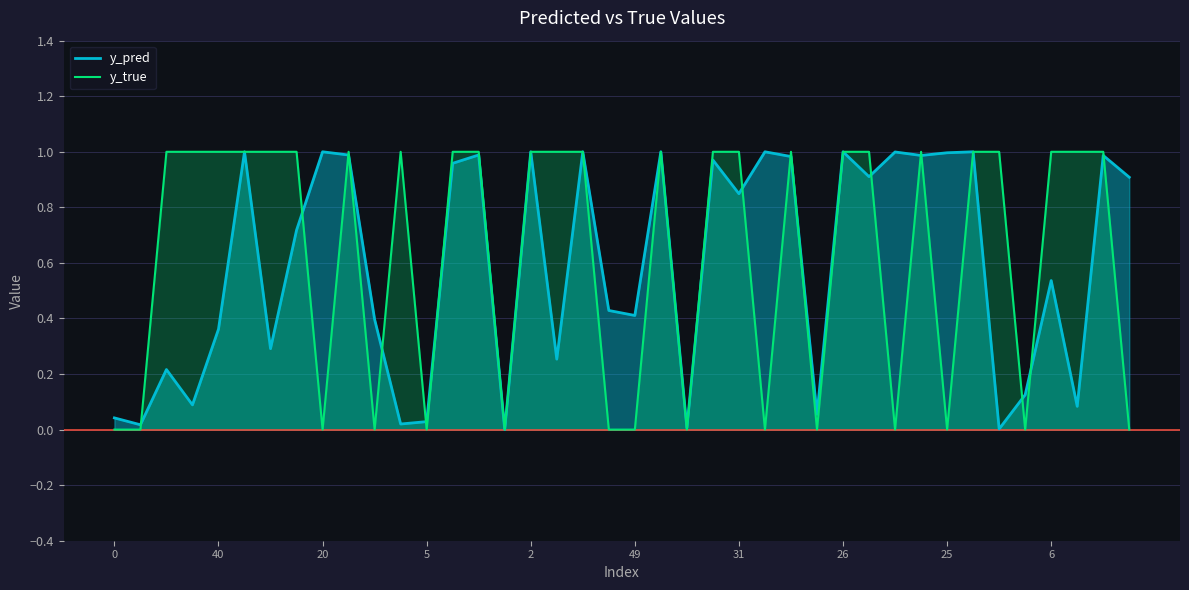

Does the chart display data point markers on the line(s)?

No